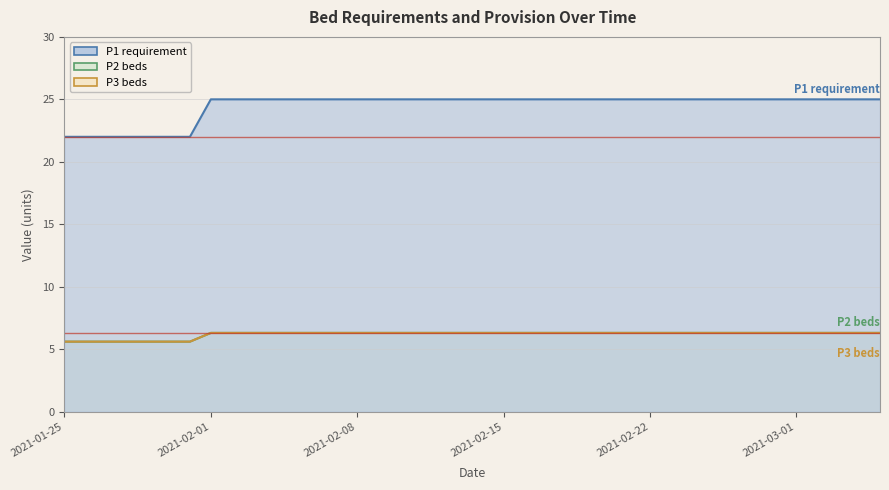

What is the maximum value shown in the chart?

25.0